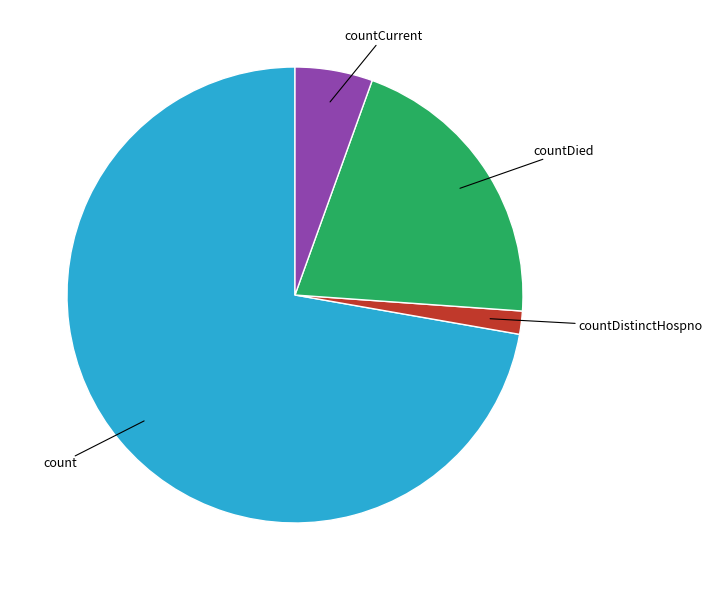

Does any single category account for the majority?

Yes